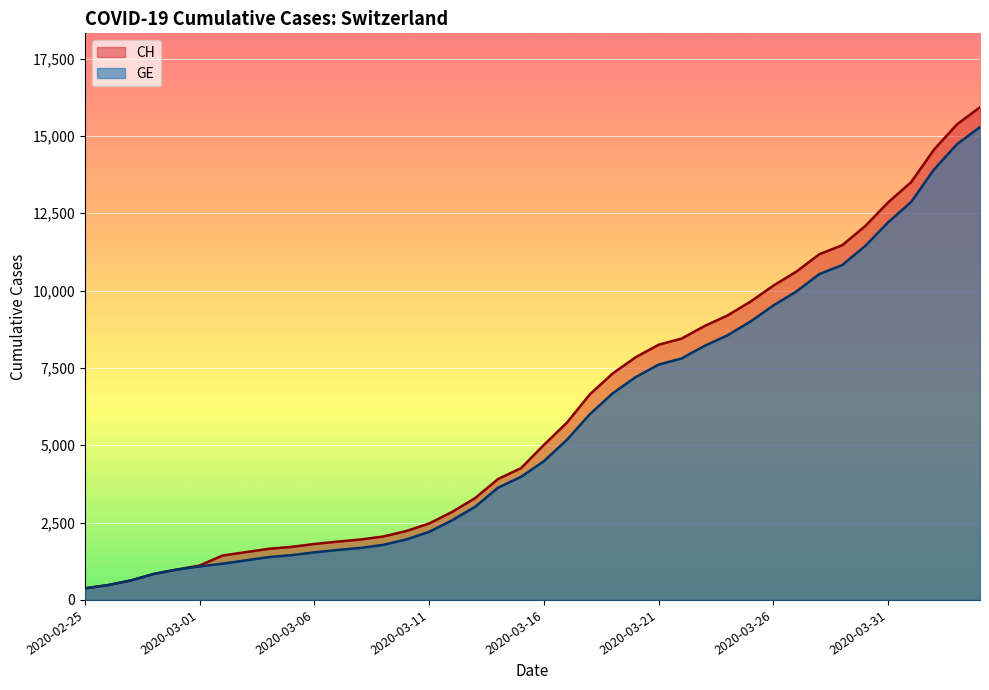

Which label corresponds to the smallest value in the chart?

2020-02-25